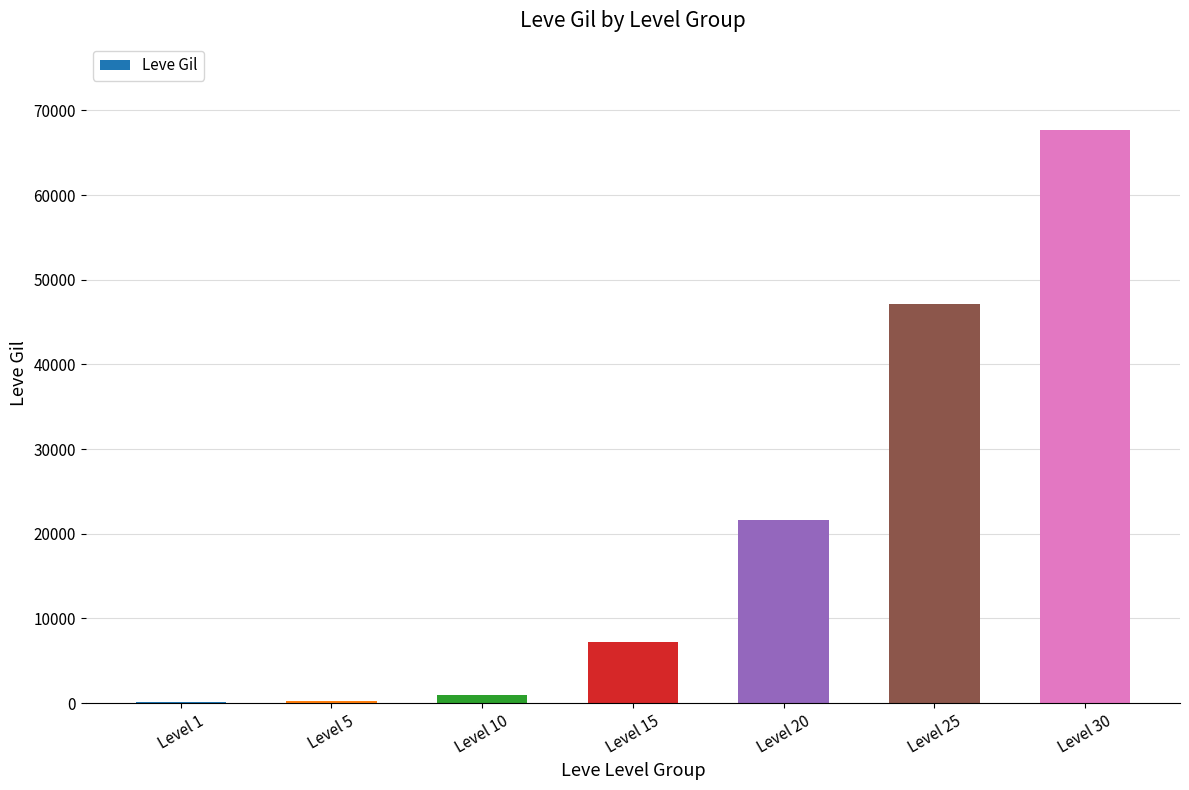

The value at Level 15 is 10376. True or false?

False